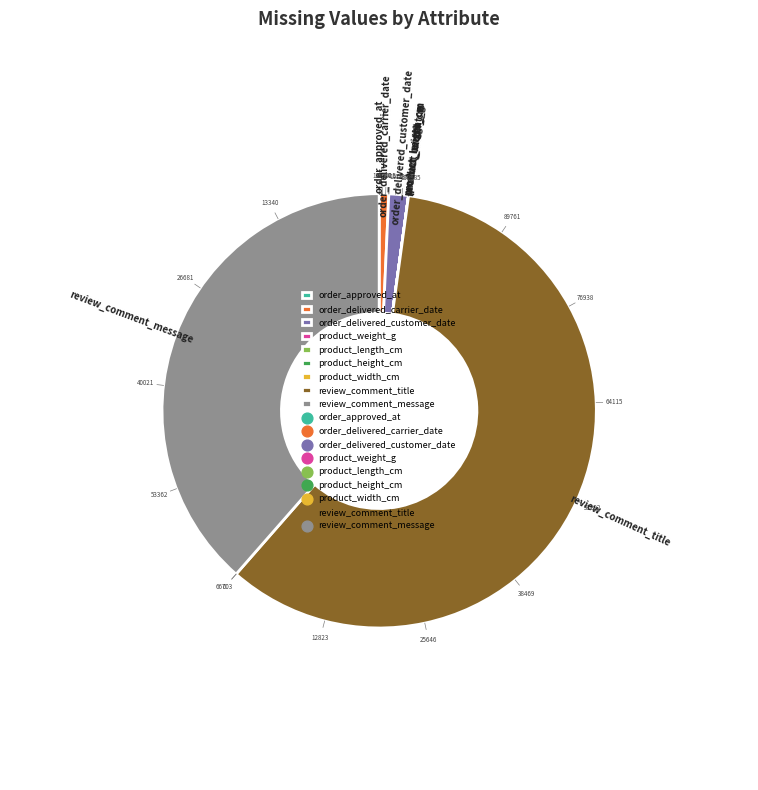

Is it true that order_delivered_carrier_date is 9% of the pie?

False